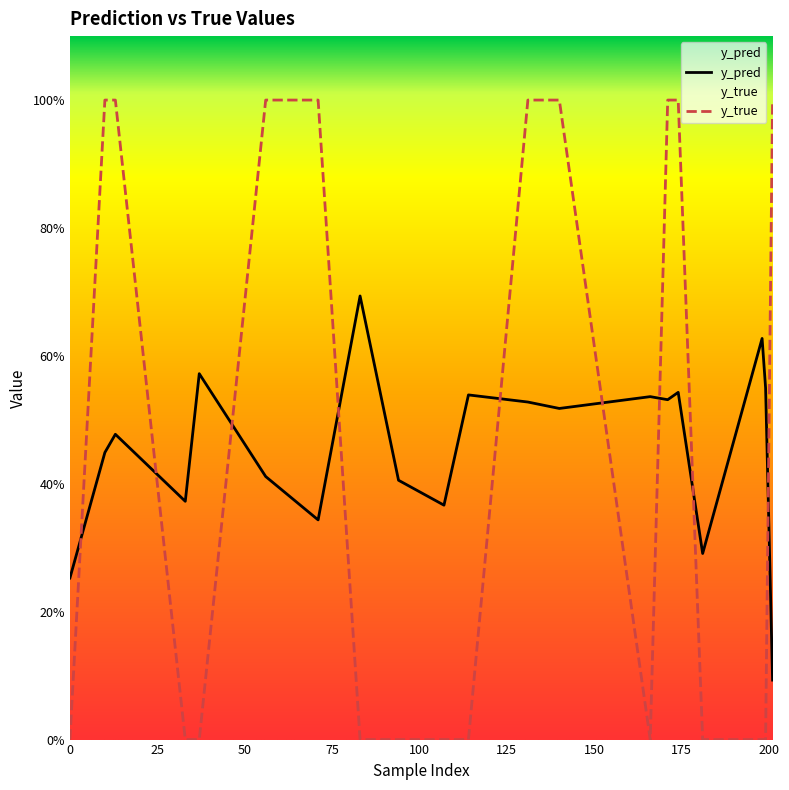

True or false: y_true has more than 2 interior local peaks.

False